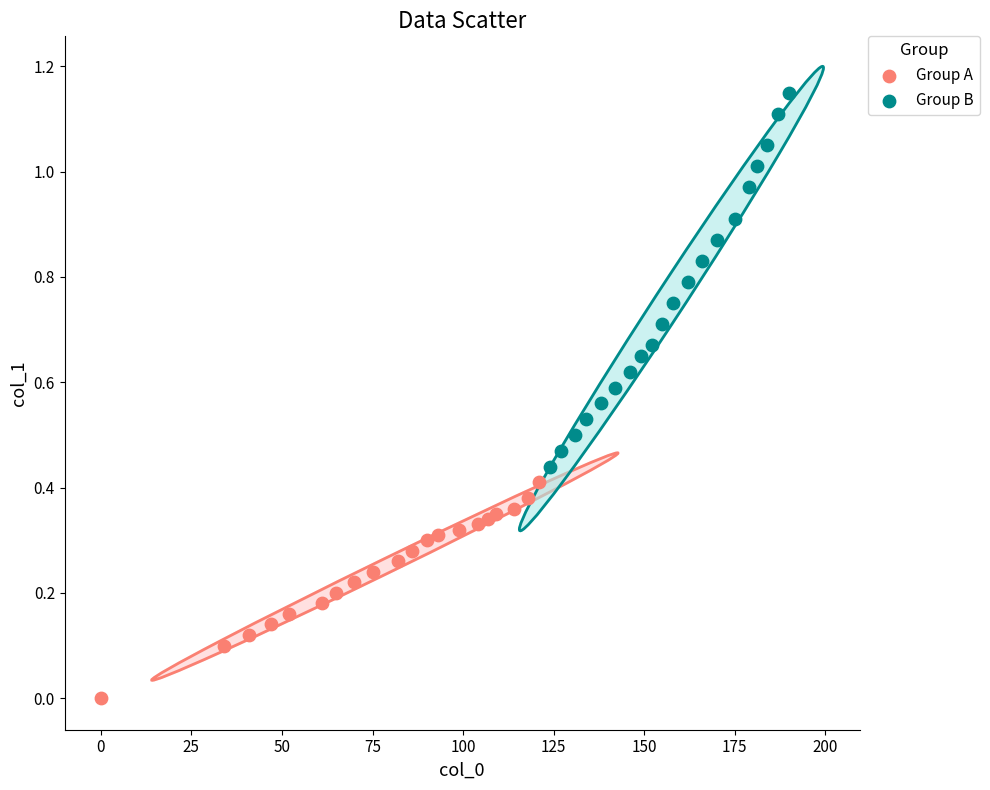

Which series has the widest spread of Y values?

Group B